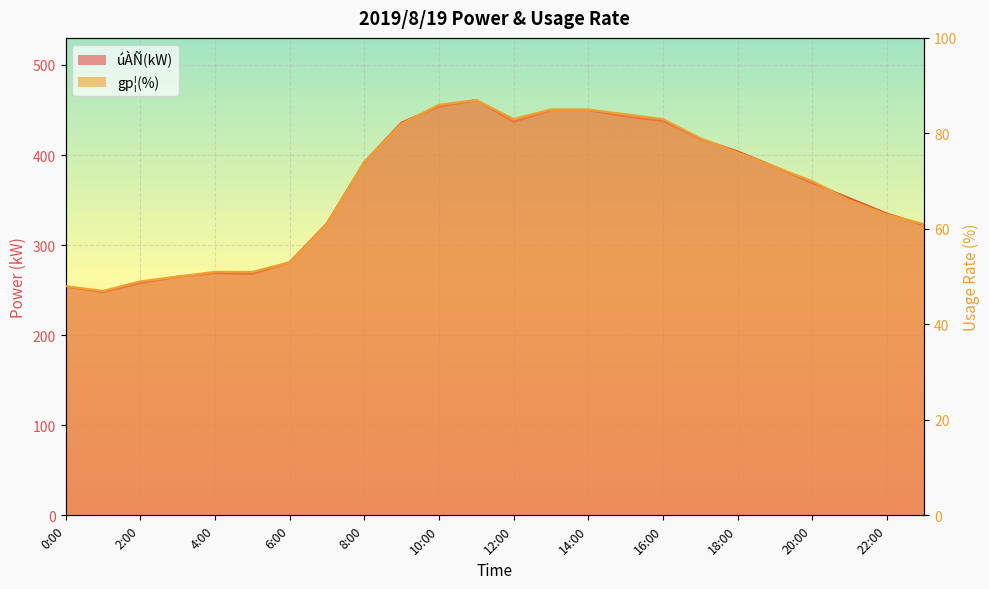

What is the greatest value displayed?

461